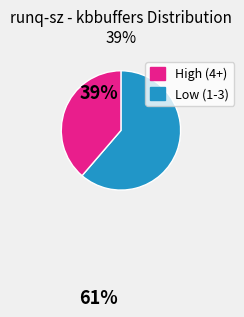

Is there a majority slice in this chart?

Yes